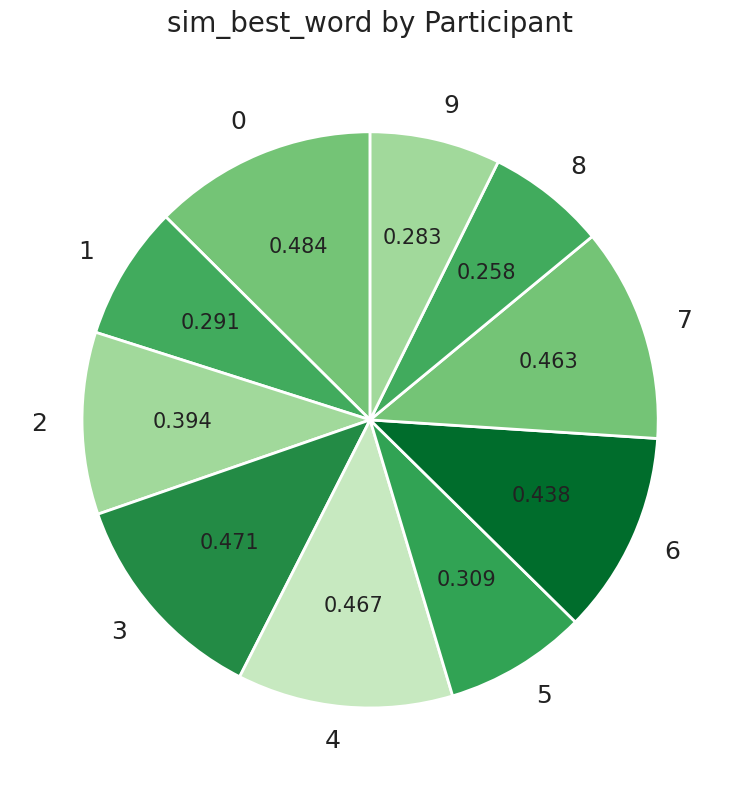

Count the number of slices in the pie.

10